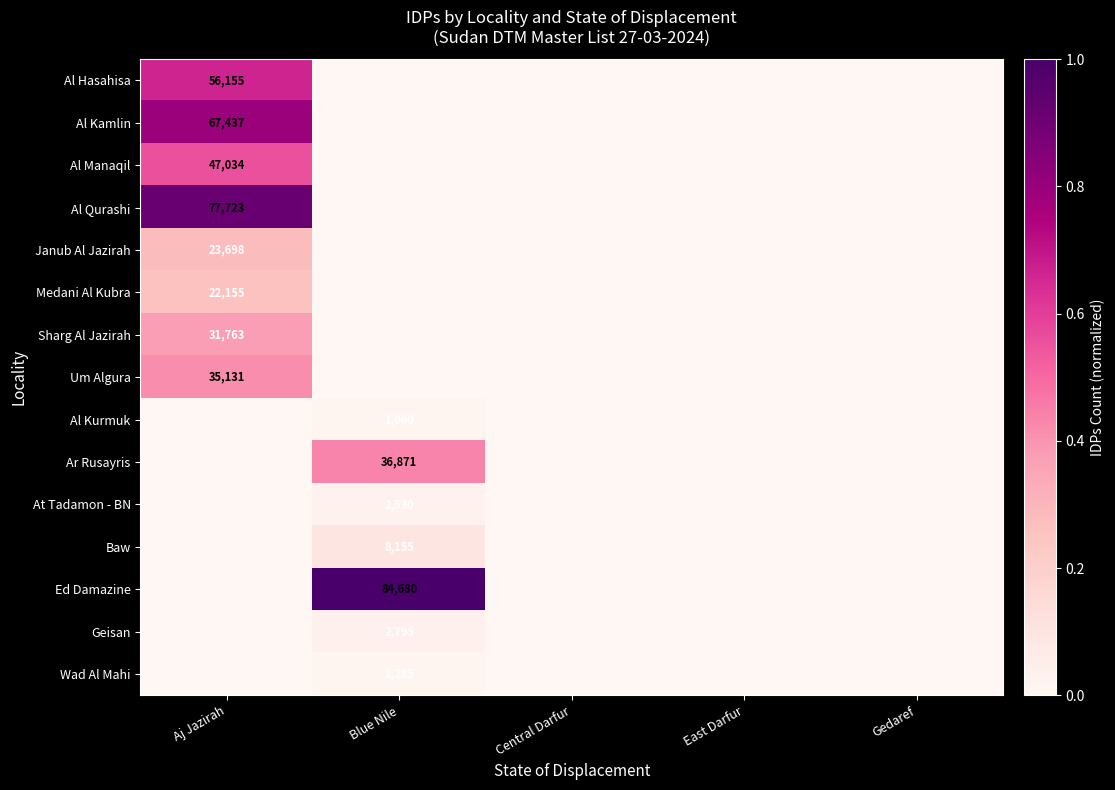

Which label corresponds to the largest value in the chart?

Blue Nile